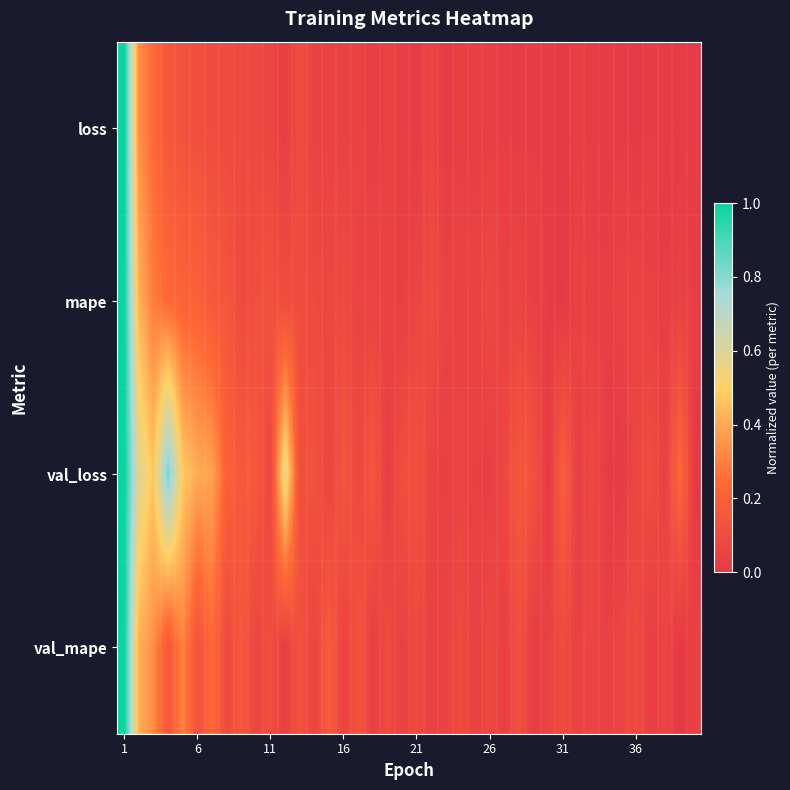

At which category is the sum across all series the highest?

1